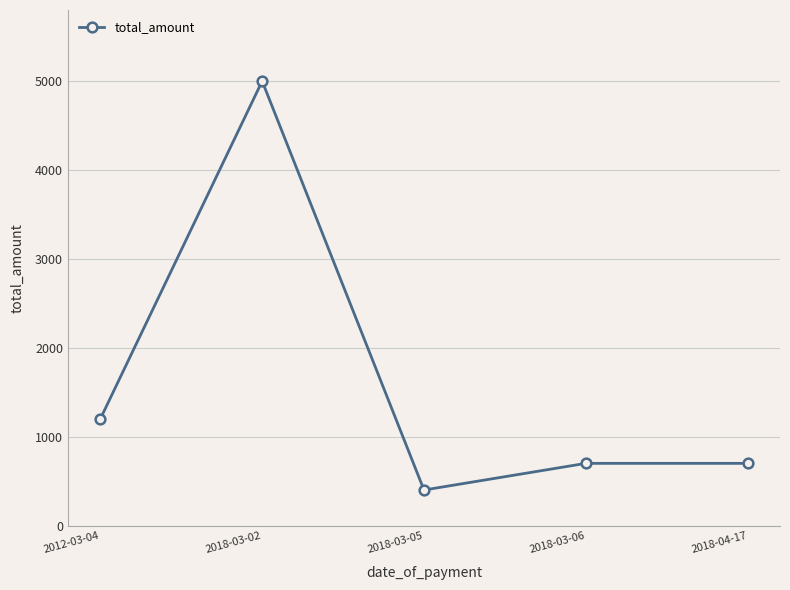

What is the label of the 1st point from the right?

2018-04-17